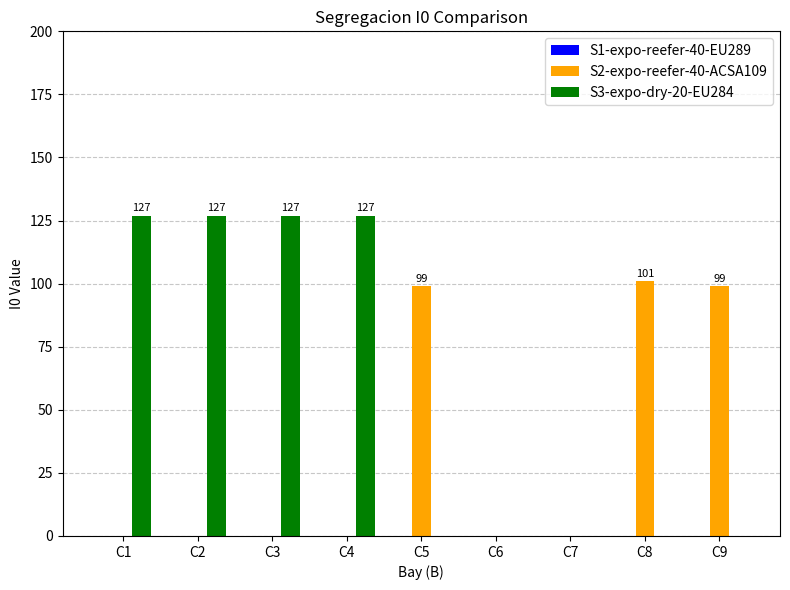

Is the value of S2-expo-reefer-40-ACSA109 at C5 greater than the value of S3-expo-dry-20-EU284 at C6?

Yes